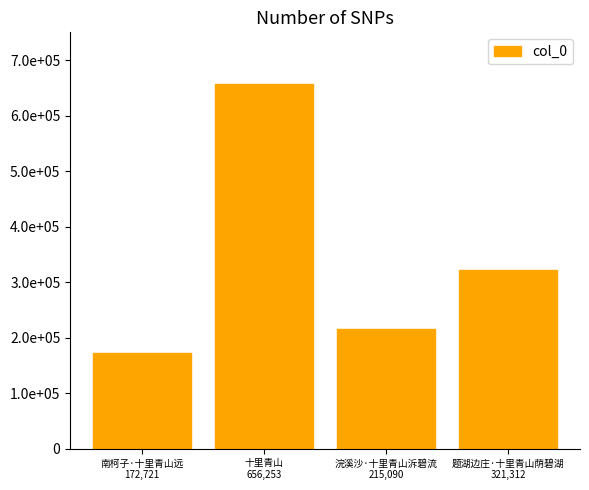

Rank the categories by value from highest to lowest.

十里青山
656,253, 题湖边庄·十里青山荫碧湖
321,312, 浣溪沙·十里青山泝碧流
215,090, 南柯子·十里青山远
172,721